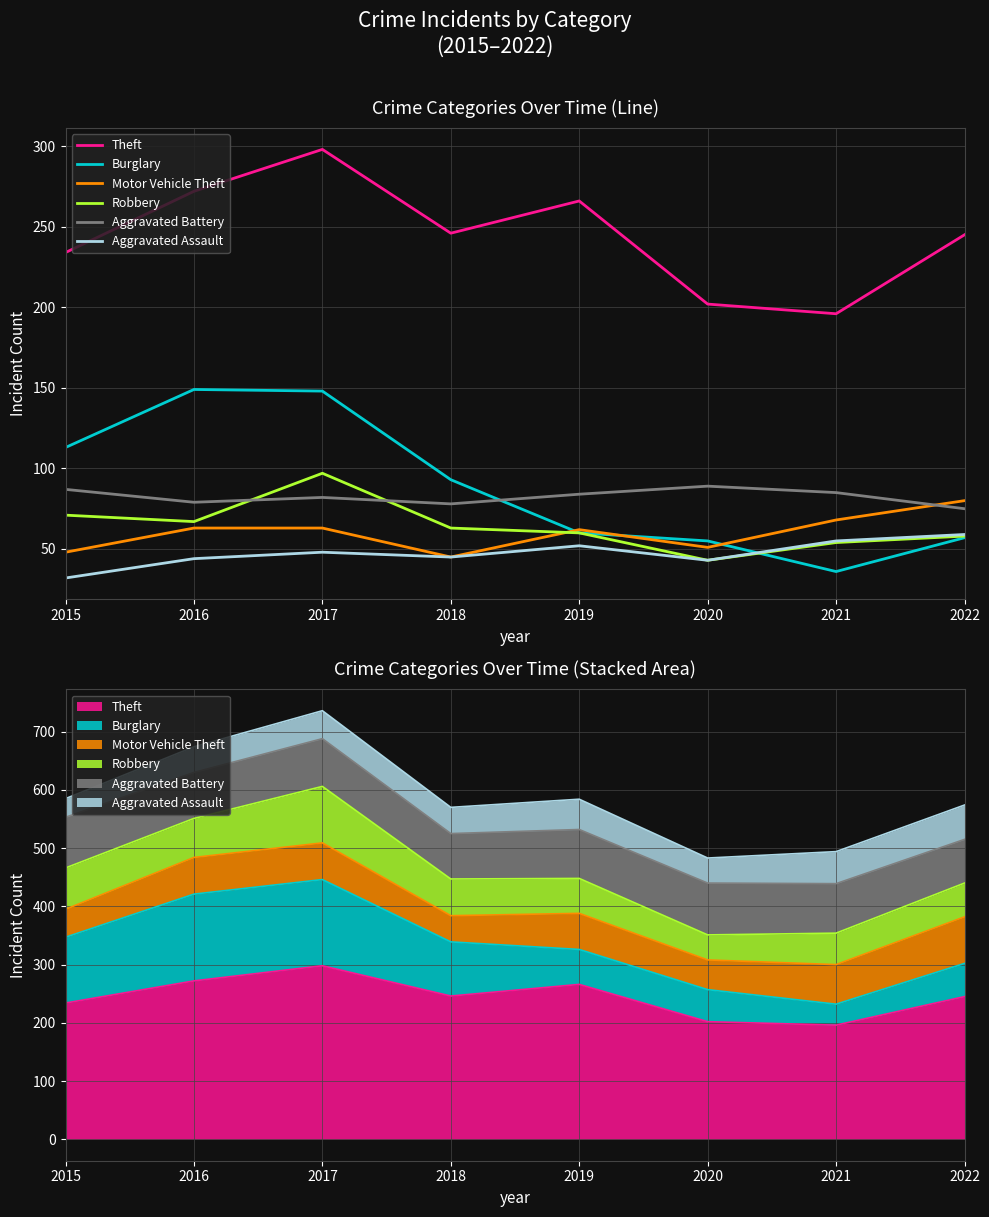

What is the difference between the second highest and second lowest values in the Robbery series?

17